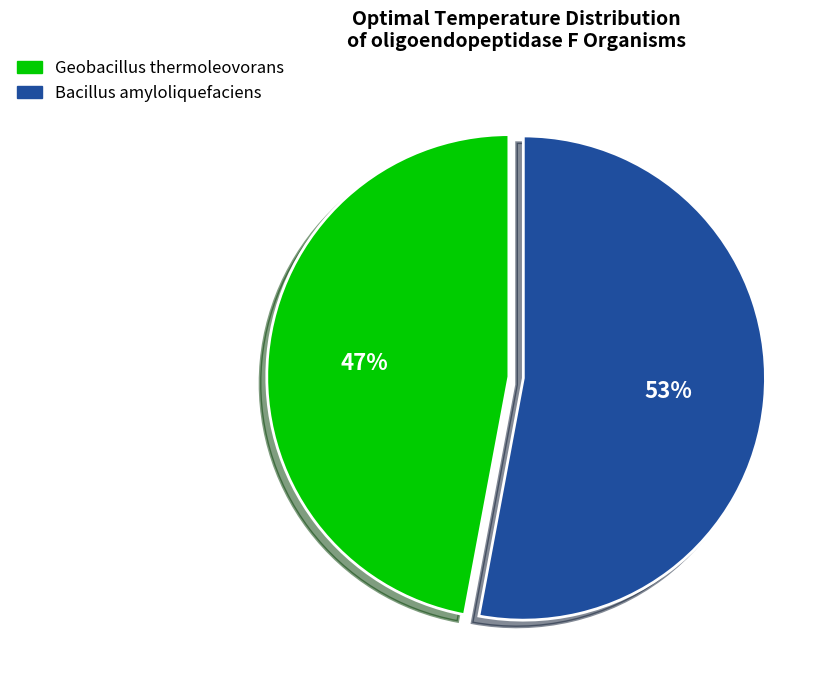

Approximately how many times larger is the value at Geobacillus thermoleovorans compared to Bacillus amyloliquefaciens?

0.9